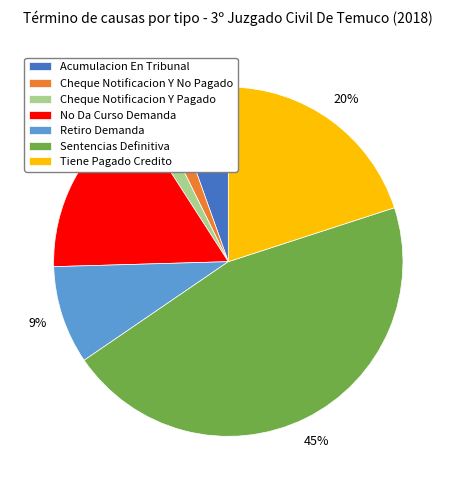

Which category has the biggest portion of the pie?

Sentencias Definitiva